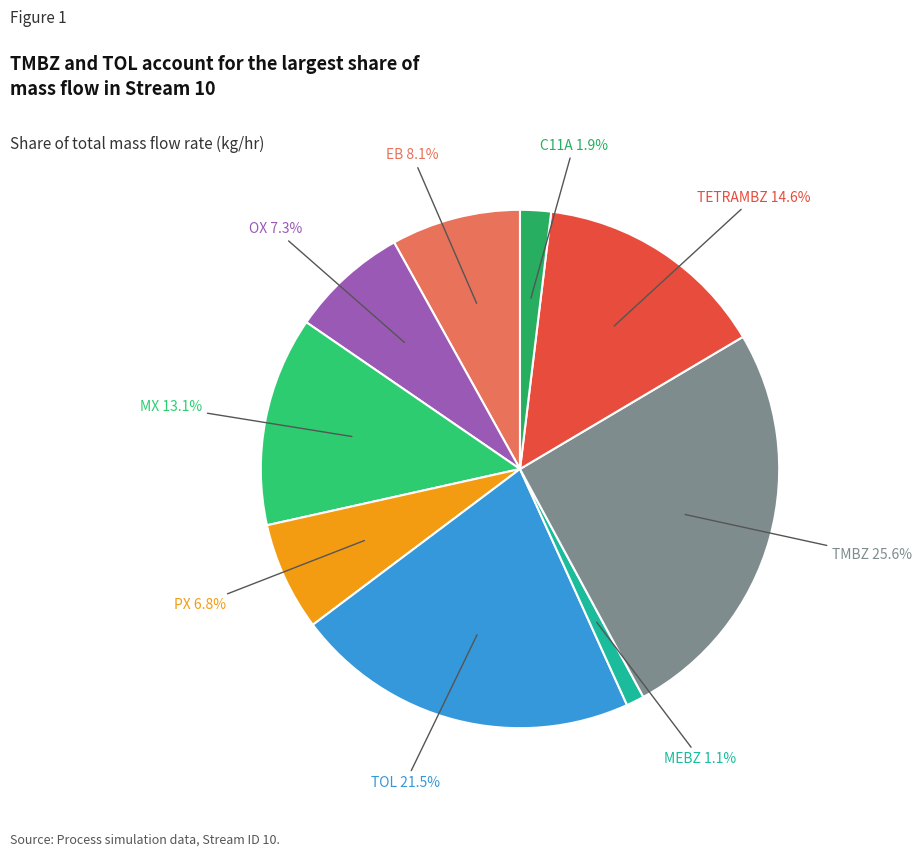

Count the number of slices in the pie.

9